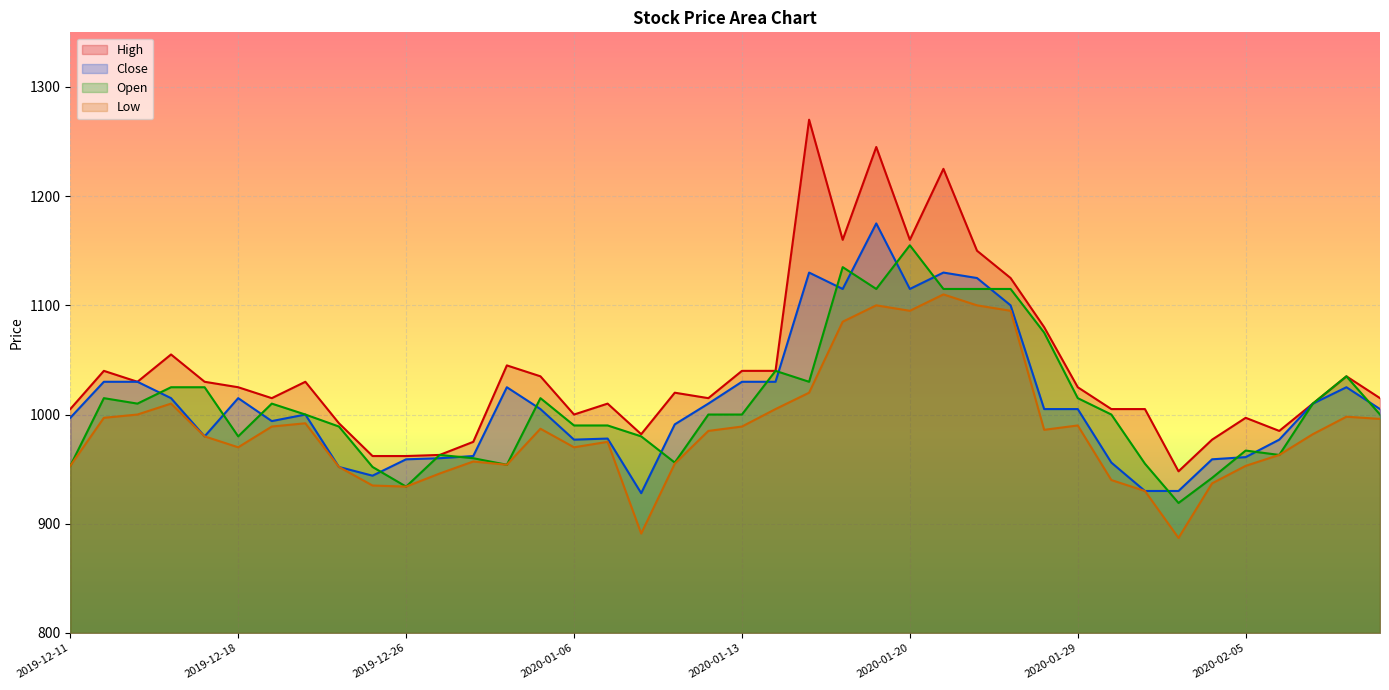

At which category is the sum across all series the highest?

2020-01-17